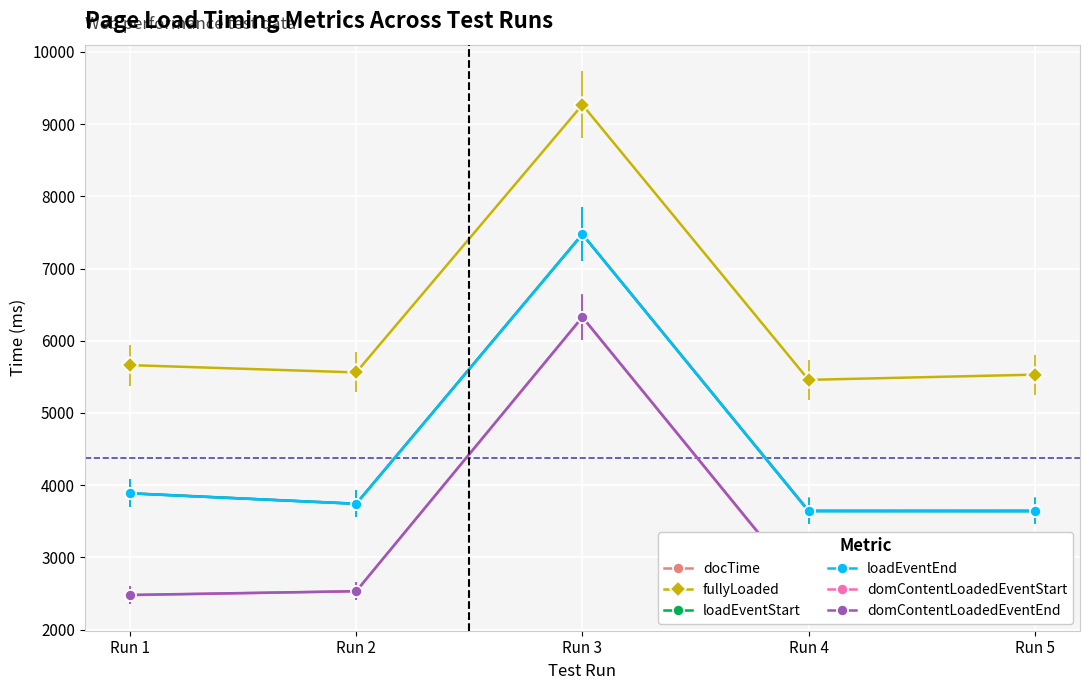

True or false: fullyLoaded and domContentLoadedEventStart cross at least once.

False